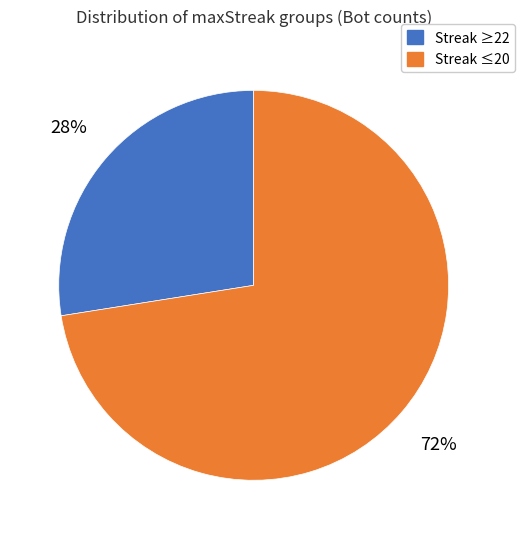

Is there a majority slice in this chart?

Yes